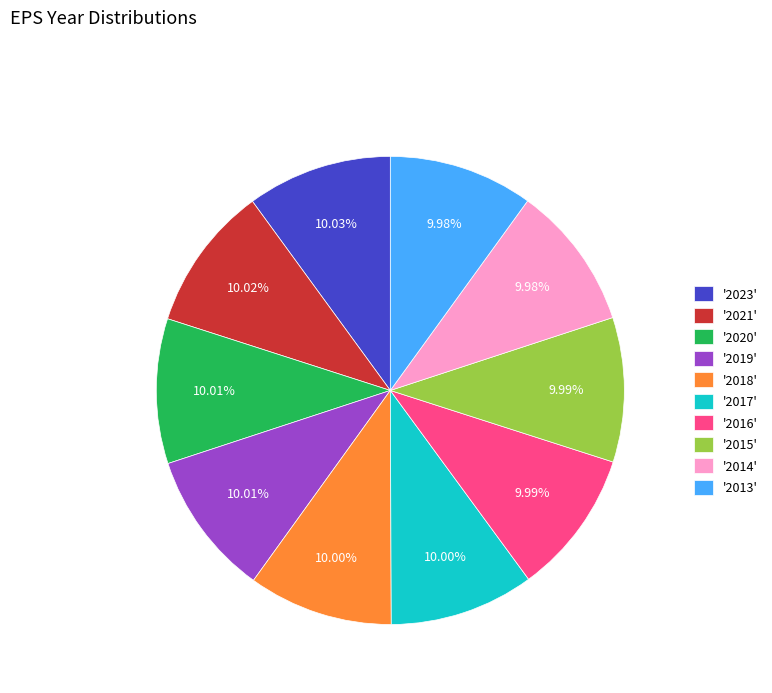

Does any single category account for the majority?

No